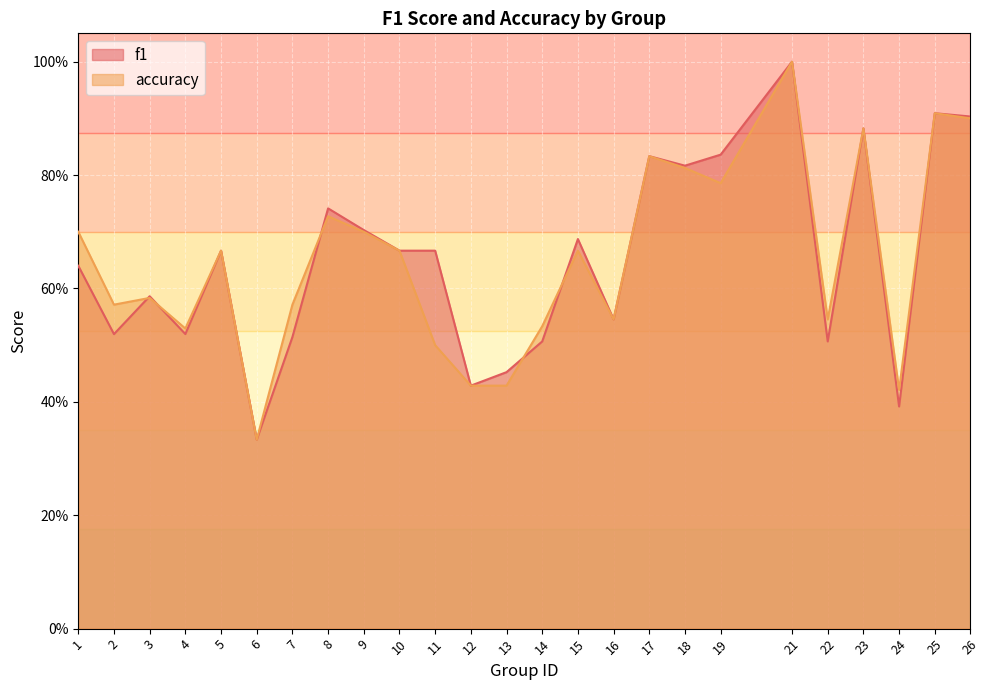

What is the difference between the maximum and minimum values in the accuracy series?

0.7